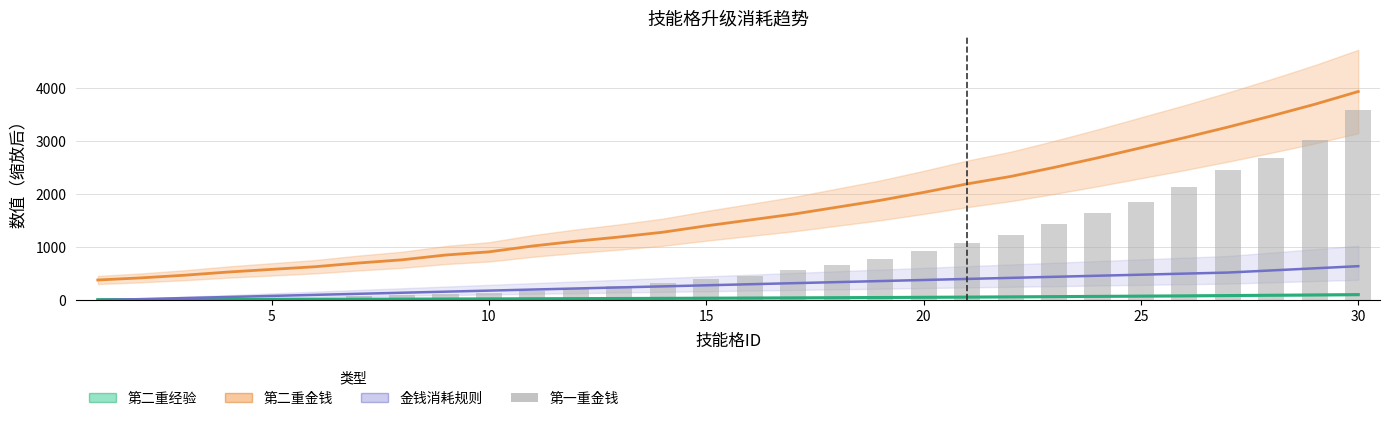

Which series has the largest range (max minus min)?

第一重金钱